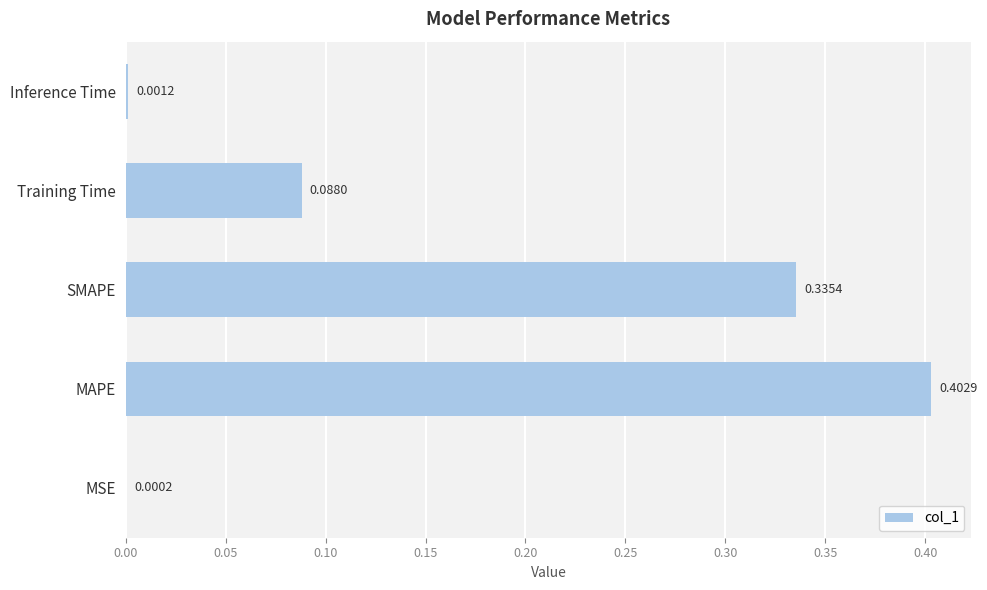

What is the sum of all values?

0.8